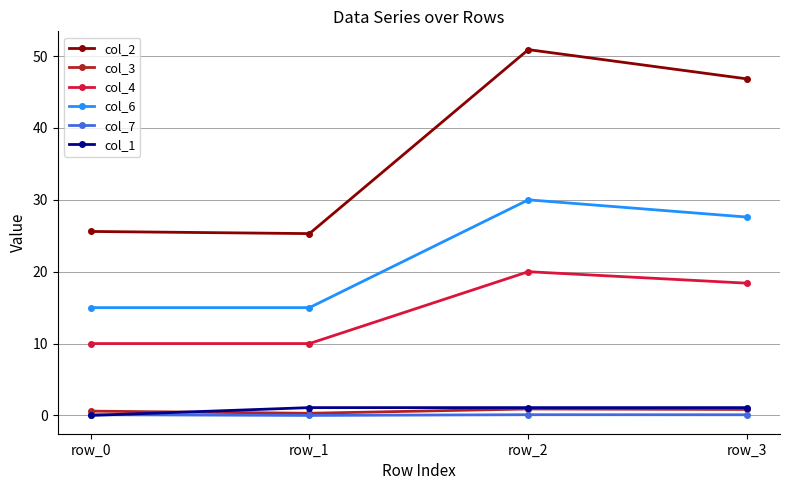

At which category is the sum across all series the highest?

row_2